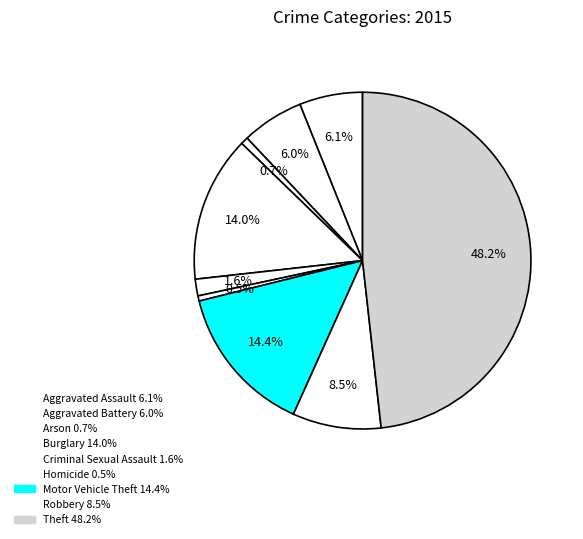

What portion of the pie excludes Motor Vehicle Theft?

85.6%